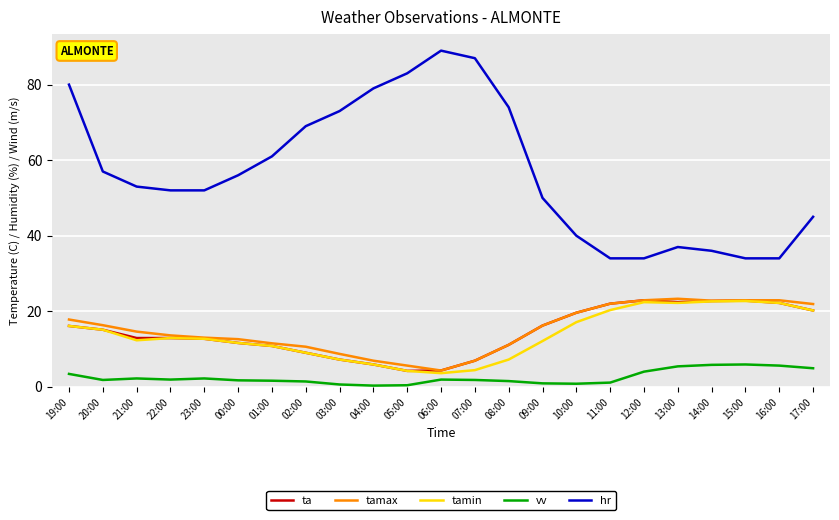

Which series has the widest spread of values?

hr